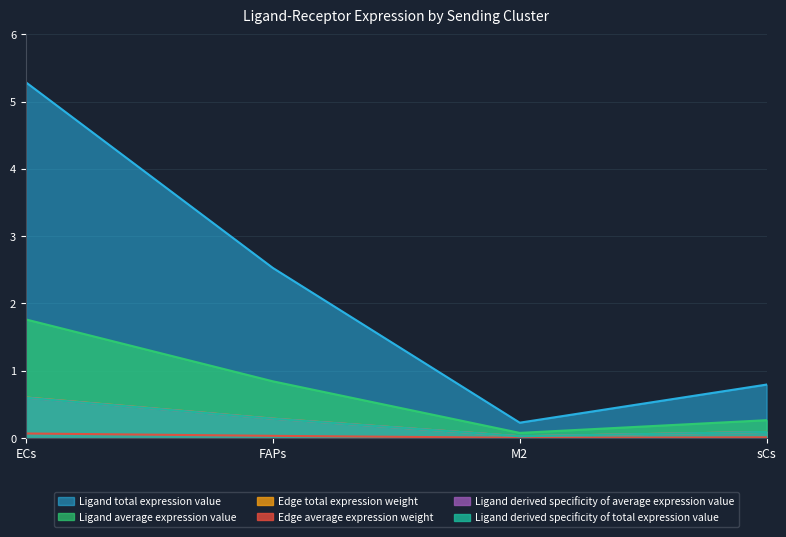

What is the sum of all Ligand total expression value values?

8.8